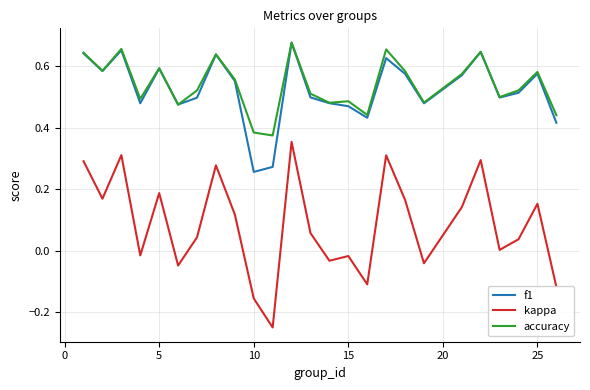

True or false: kappa and f1 intersect in this chart.

False